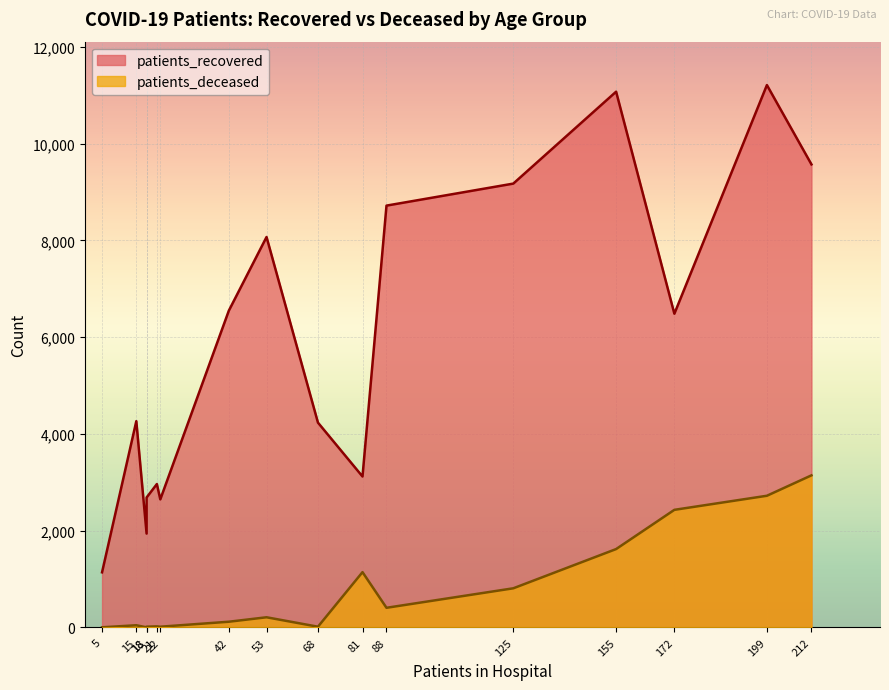

How many data points in patients_recovered are less than 6486?

8